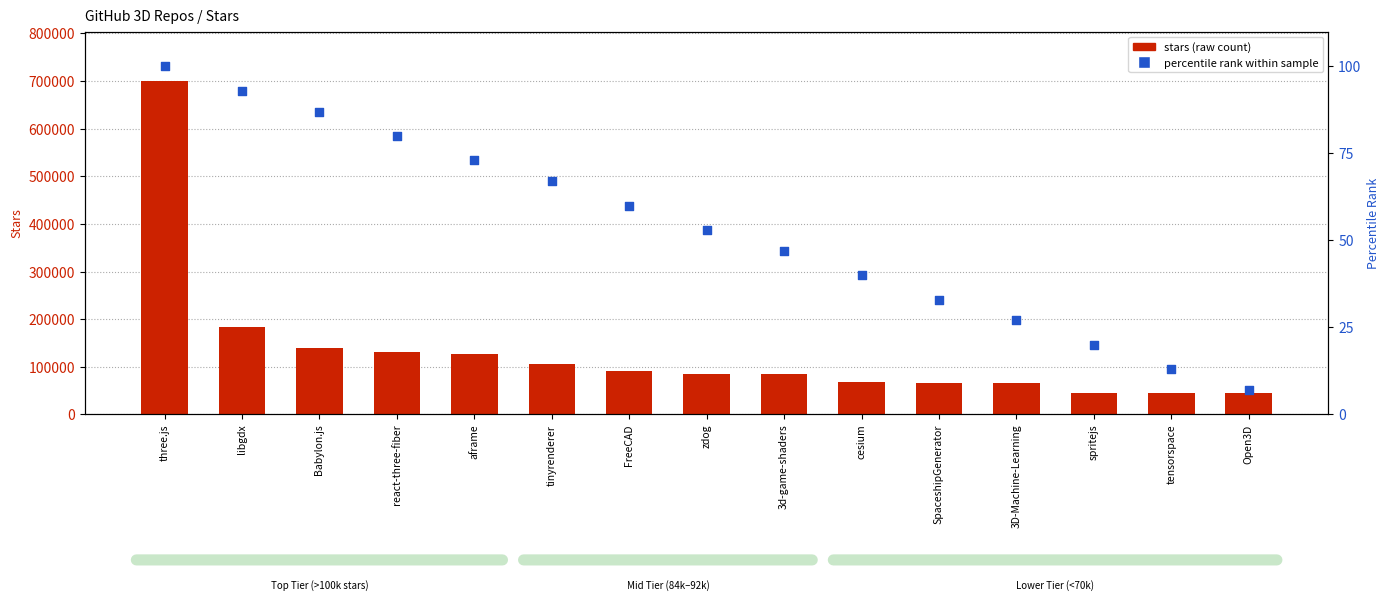

Which series reaches the maximum Y coordinate?

stars (raw count)